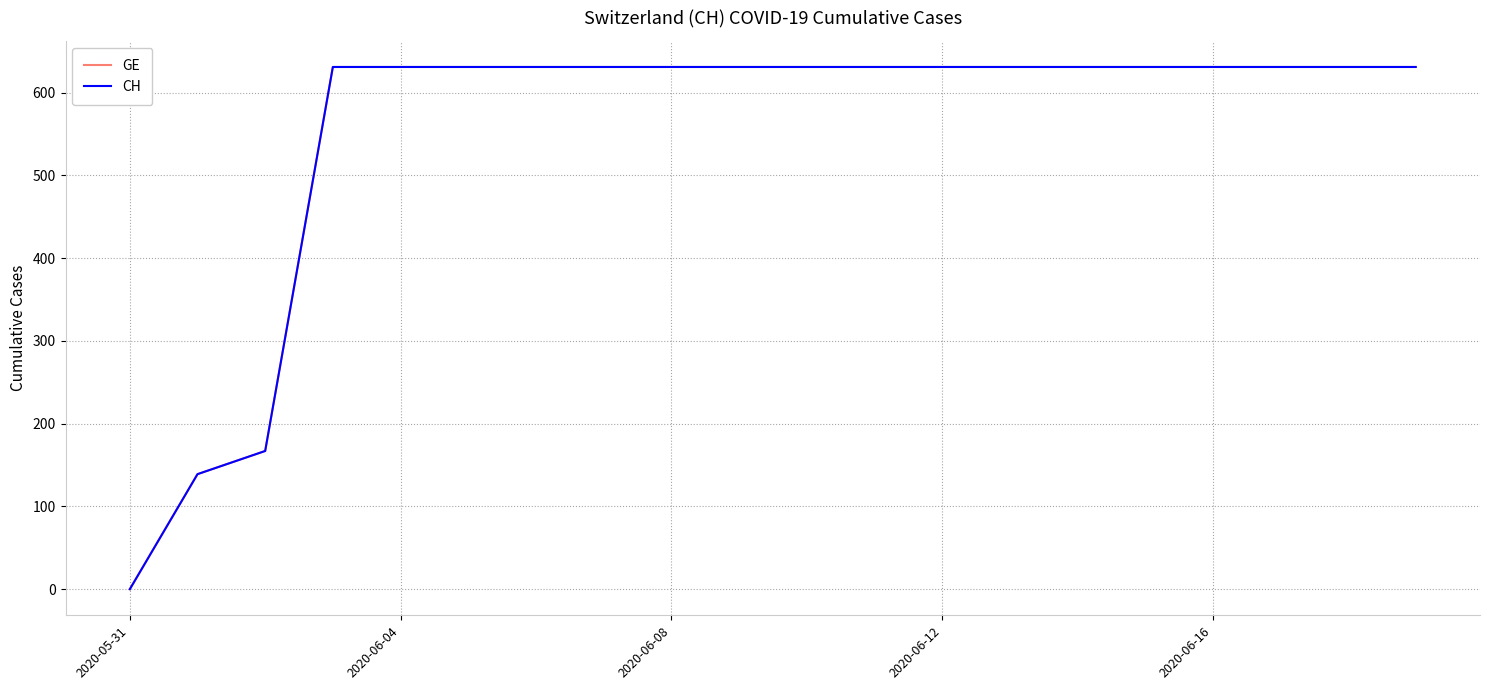

Does the chart have visible grid lines?

Yes